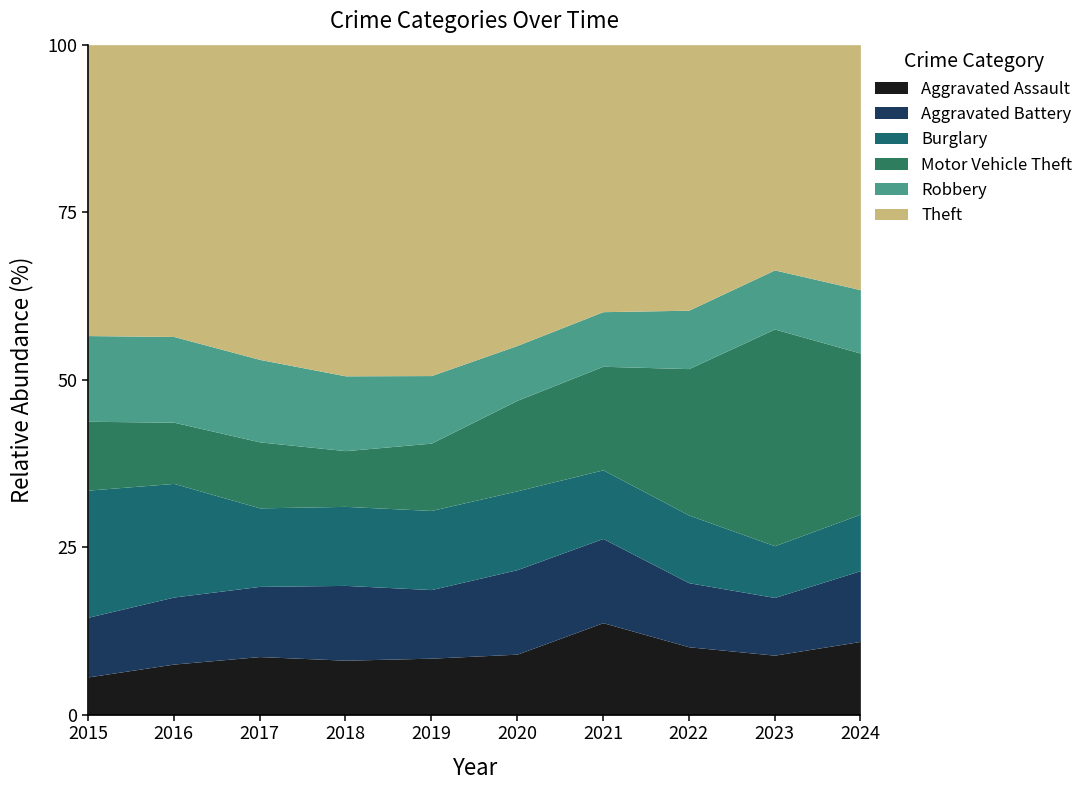

Reading left to right, extract all data points from this chart.

Aggravated Assault: 164	225	251	220	220	192	295	264	259	267
Aggravated Battery: 259	298	303	302	267	268	270	249	251	258
Burglary: 552	505	339	319	308	250	220	263	225	206
Motor Vehicle Theft: 299	272	285	225	262	287	332	569	943	587
Robbery: 372	381	356	302	263	174	175	227	257	231
Theft: 1263	1297	1359	1337	1288	954	856	1032	980	893